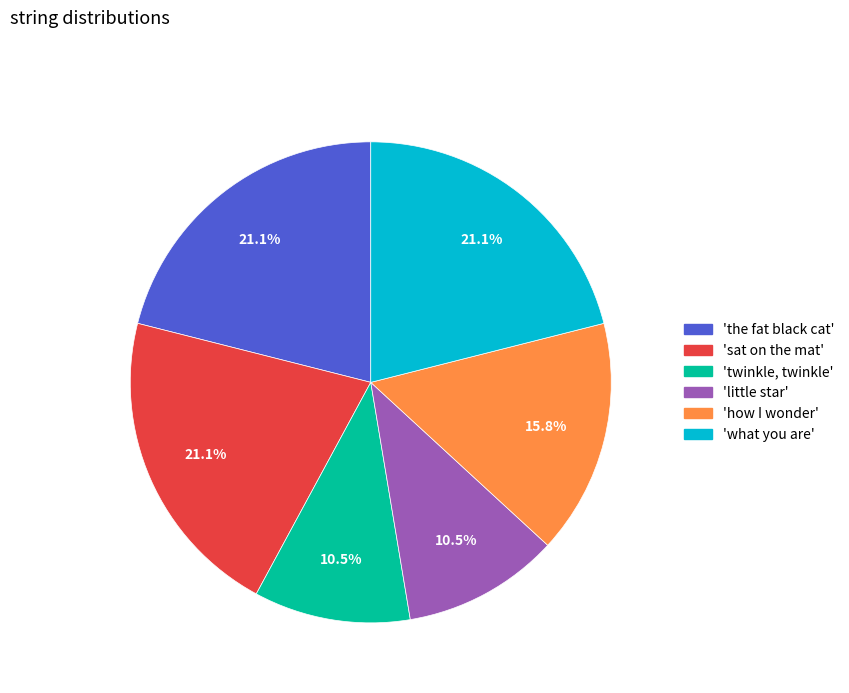

Is there any slice that represents more than half of the pie?

No